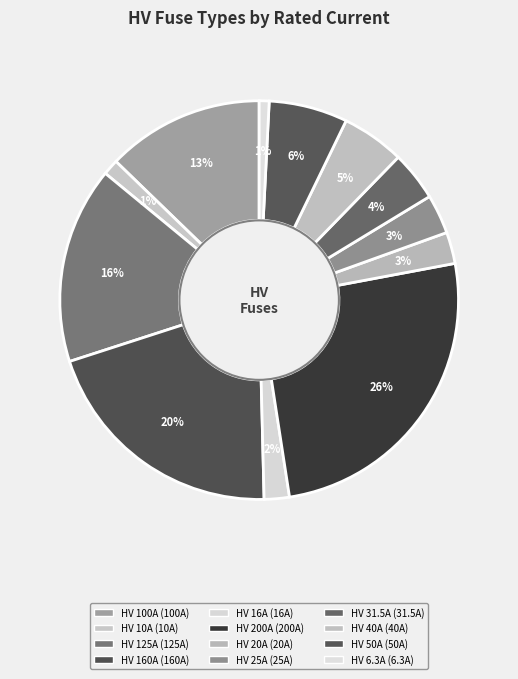

Is there a majority slice in this chart?

No